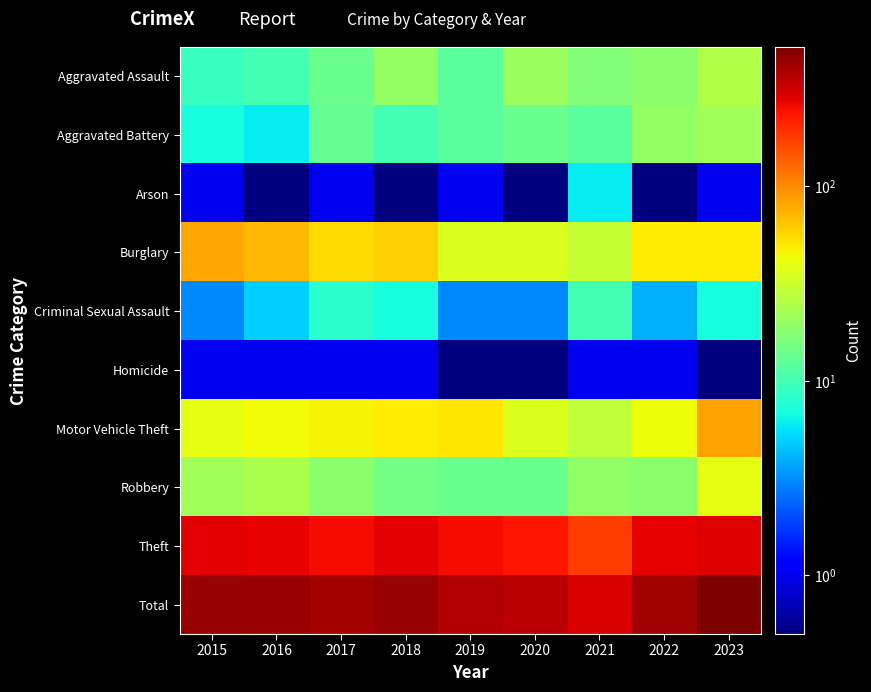

Reading left to right, extract all data points from this chart.

Aggravated Assault: 2015=9.0	2016=10.0	2017=14.0	2018=20.0	2019=12.0	2020=21.0	2021=17.0	2022=18.0	2023=25.0
Aggravated Battery: 2015=7.0	2016=6.0	2017=13.0	2018=10.0	2019=12.0	2020=14.0	2021=12.0	2022=20.0	2023=22.0
Arson: 2015=1.0	2016=0.5	2017=1.0	2018=0.5	2019=1.0	2020=0.5	2021=6.0	2022=0.5	2023=1.0
Burglary: 2015=80.0	2016=70.0	2017=55.0	2018=60.0	2019=36.0	2020=36.0	2021=30.0	2022=49.0	2023=48.0
Criminal Sexual Assault: 2015=3.0	2016=5.0	2017=8.0	2018=7.0	2019=3.0	2020=3.0	2021=10.0	2022=4.0	2023=7.0
Homicide: 2015=1.0	2016=1.0	2017=1.0	2018=1.0	2019=0.5	2020=0.5	2021=1.0	2022=1.0	2023=0.5
Motor Vehicle Theft: 2015=39.0	2016=44.0	2017=46.0	2018=49.0	2019=51.0	2020=36.0	2021=28.0	2022=42.0	2023=84.0
Robbery: 2015=22.0	2016=24.0	2017=18.0	2018=15.0	2019=14.0	2020=14.0	2021=19.0	2022=18.0	2023=39.0
Theft: 2015=285.0	2016=278.0	2017=252.0	2018=282.0	2019=252.0	2020=232.0	2021=177.0	2022=274.0	2023=294.0
Total: 2015=447.0	2016=438.0	2017=408.0	2018=444.0	2019=381.0	2020=356.0	2021=300.0	2022=426.0	2023=520.0